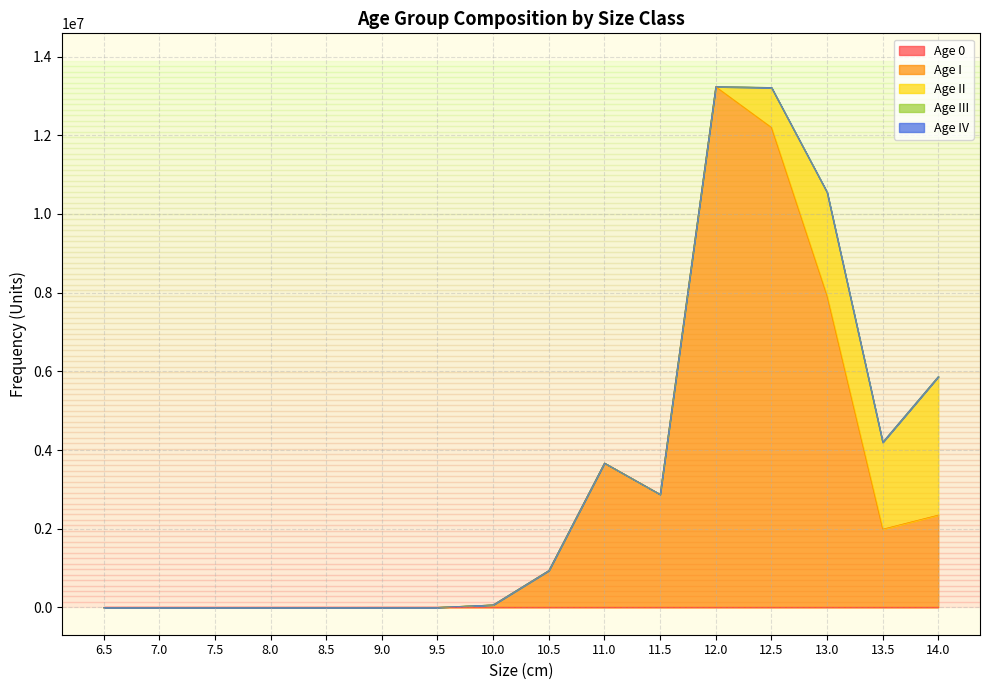

How many values in the Age II series exceed 0?

4